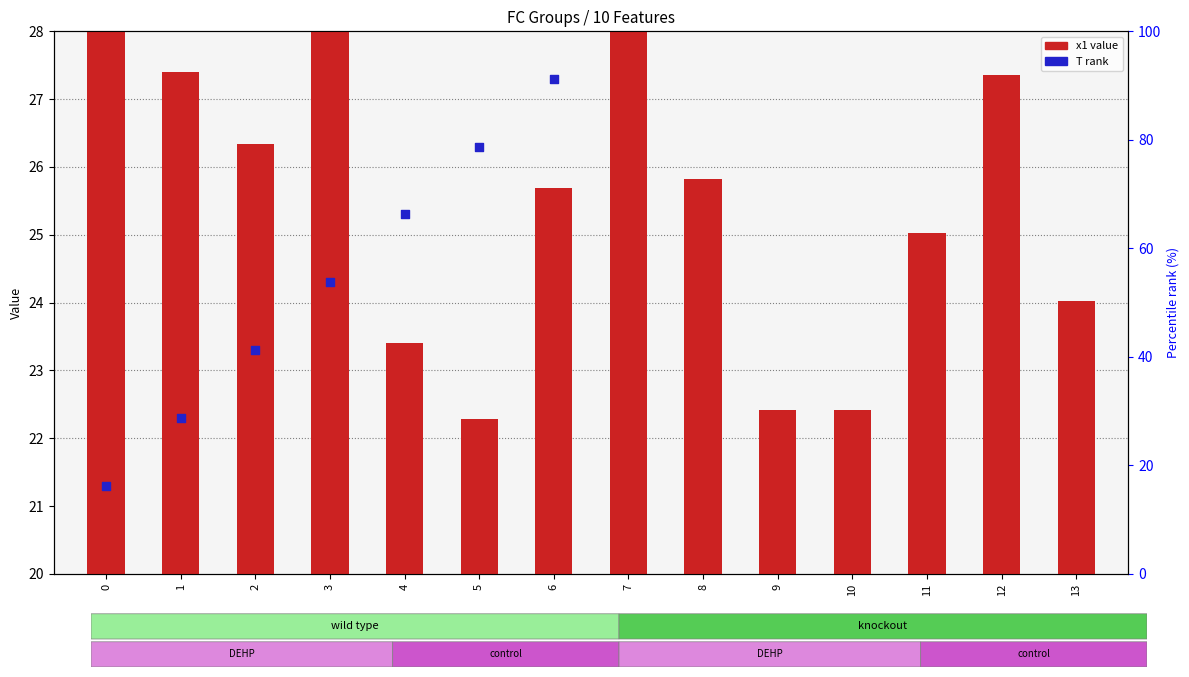

Which series has the widest spread of Y values?

T (rank)